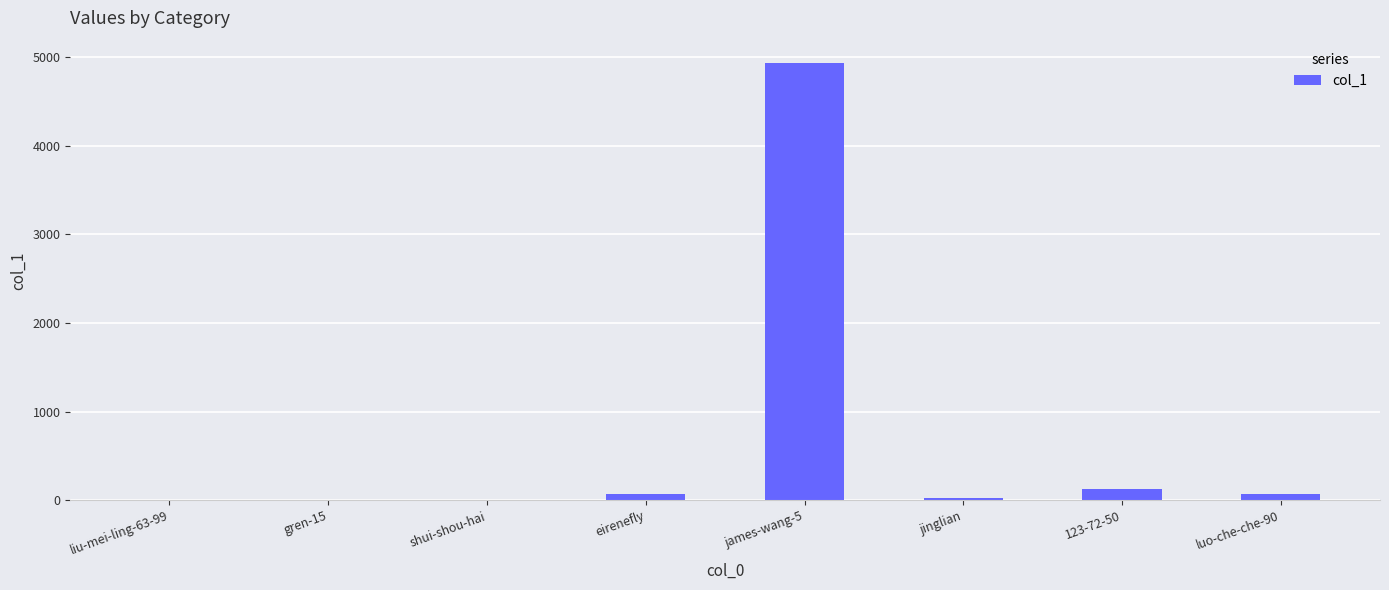

What is the sum of all values?

5239